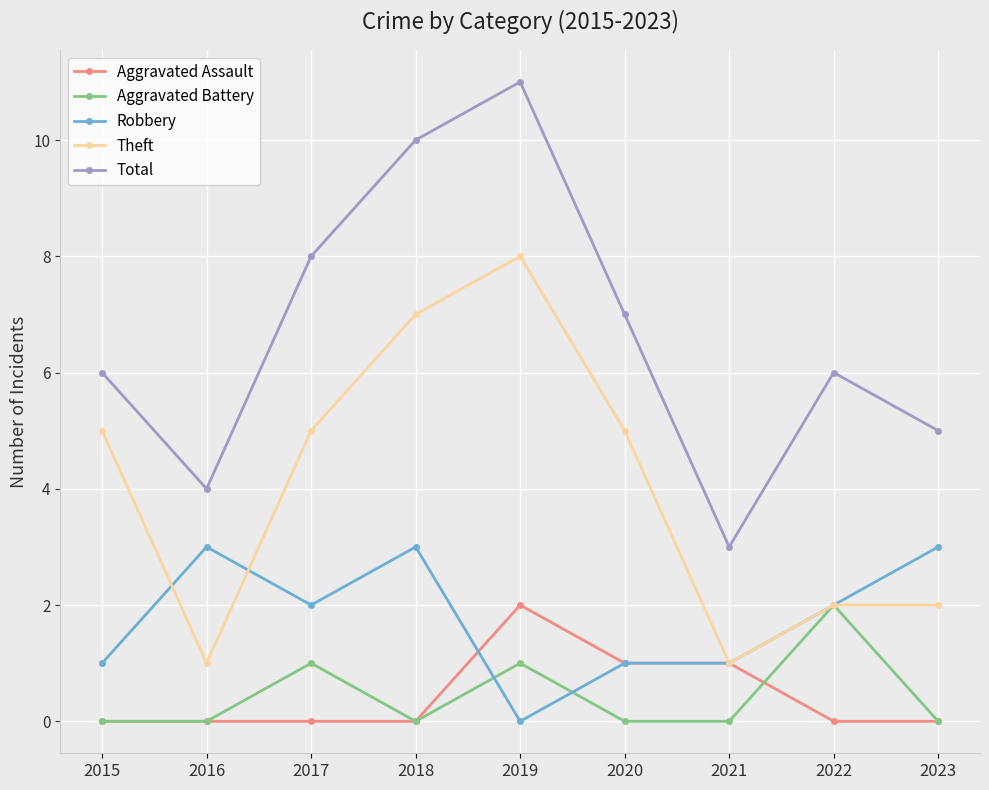

What is the spread (max minus min) of values at 2015?

6